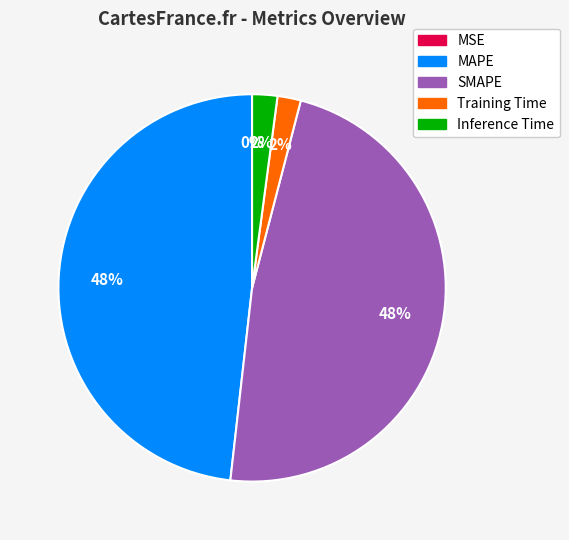

What percentage is the SMAPE slice, to the nearest percent?

48%